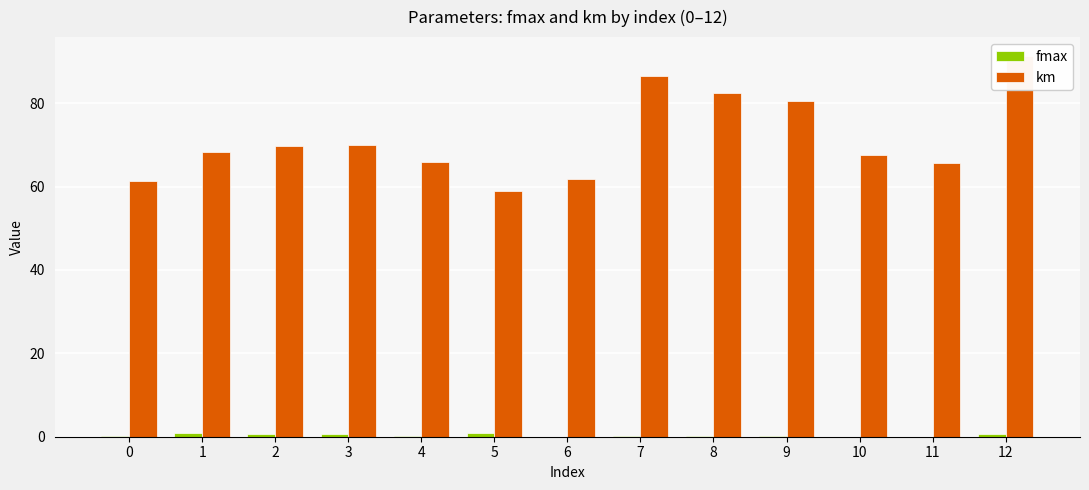

What is the difference between the maximum and minimum values in the fmax series?

1.0